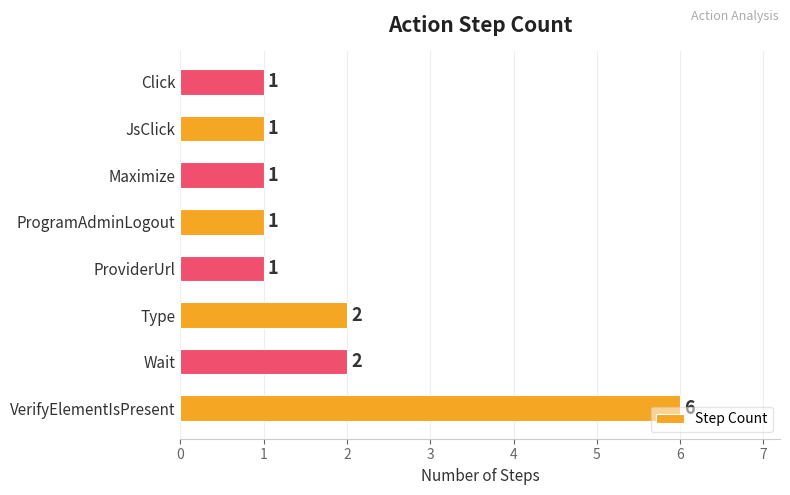

What is the average value?

2